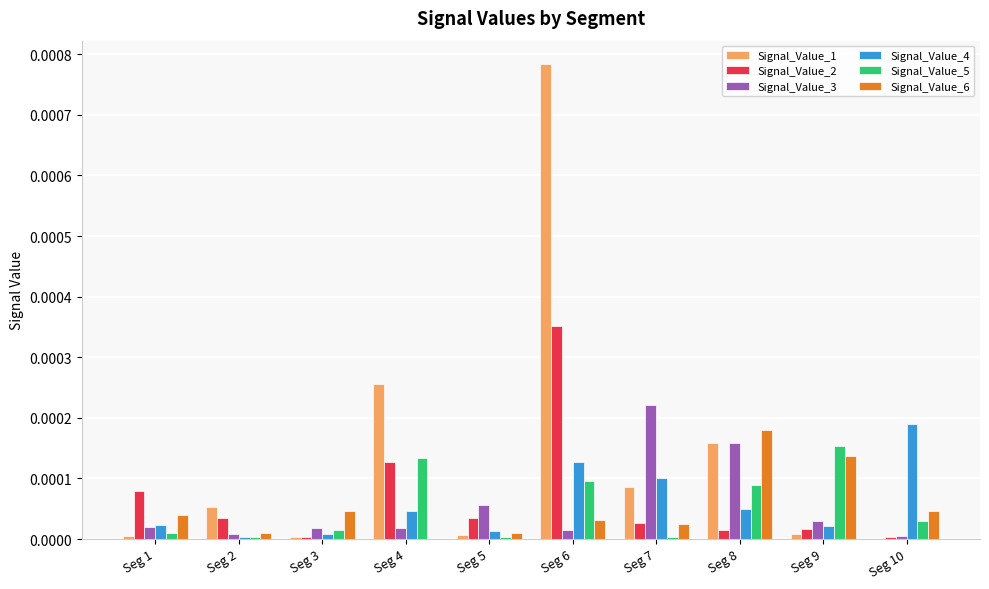

How many groups of bars are there?

10